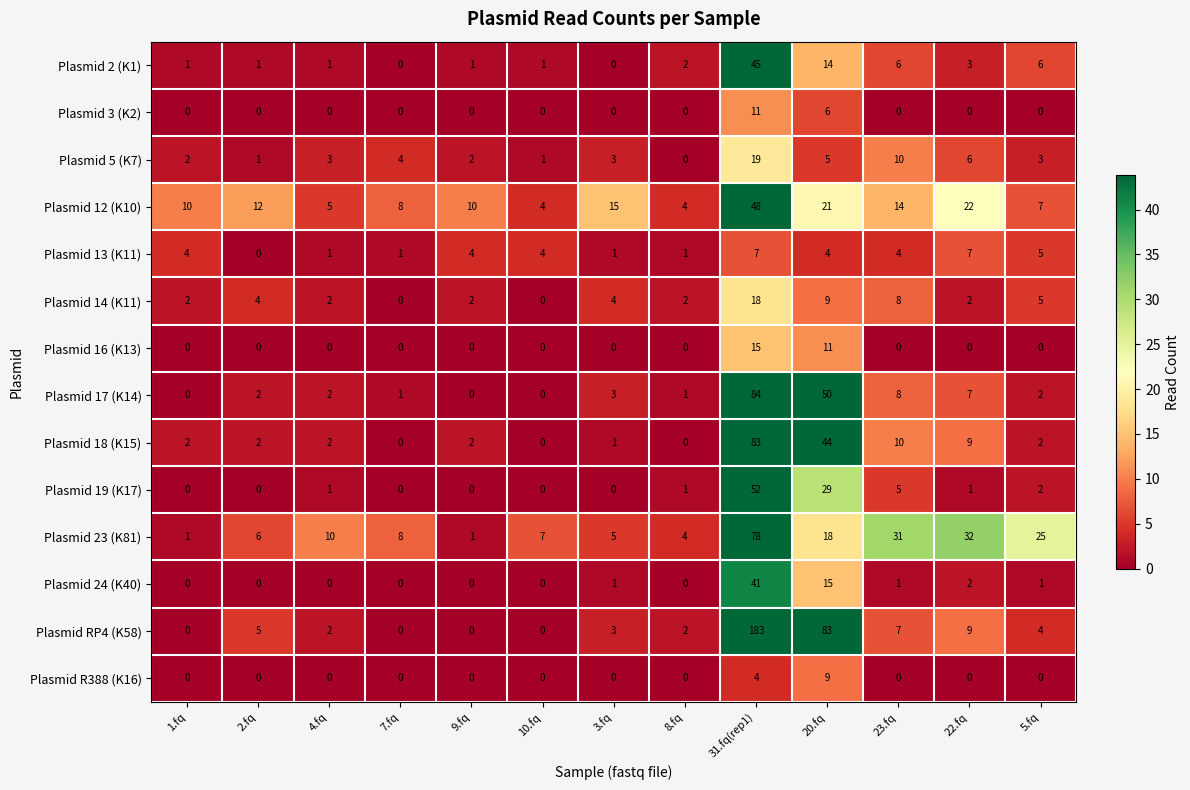

Is it true that Plasmid 14 (K11) equals 4 at 2.fq?

True